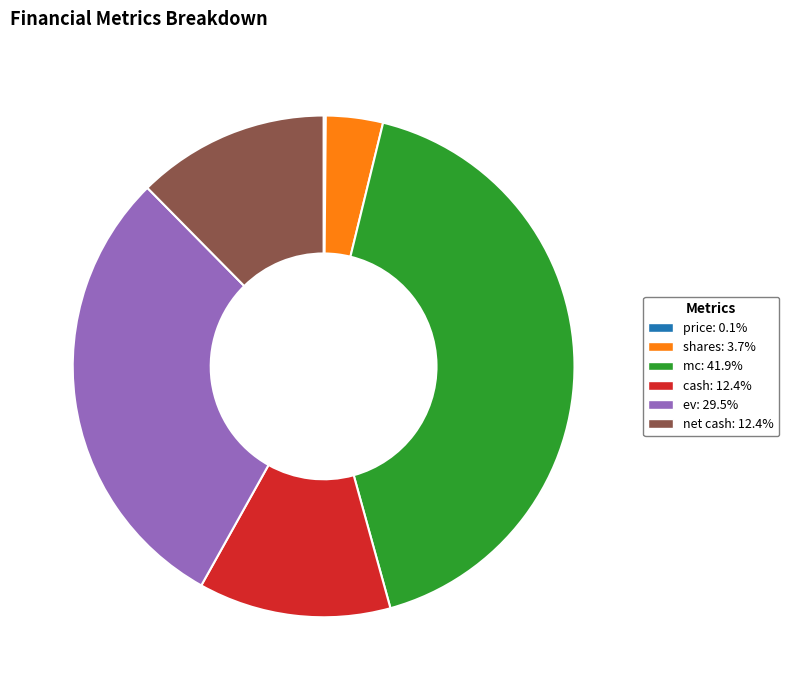

Is mc the majority of the pie?

No